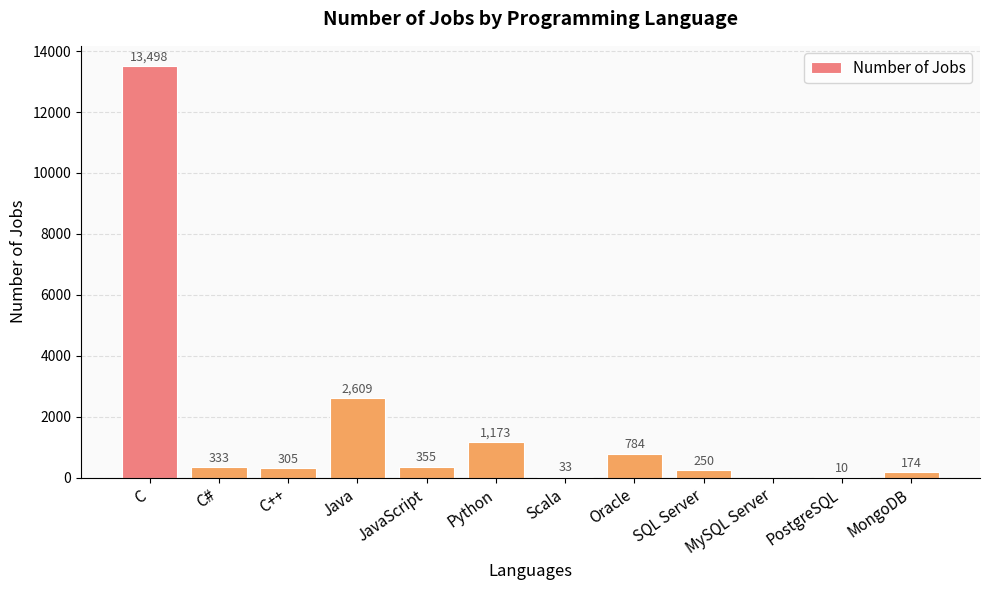

What is the difference between the values at Python and C#?

840